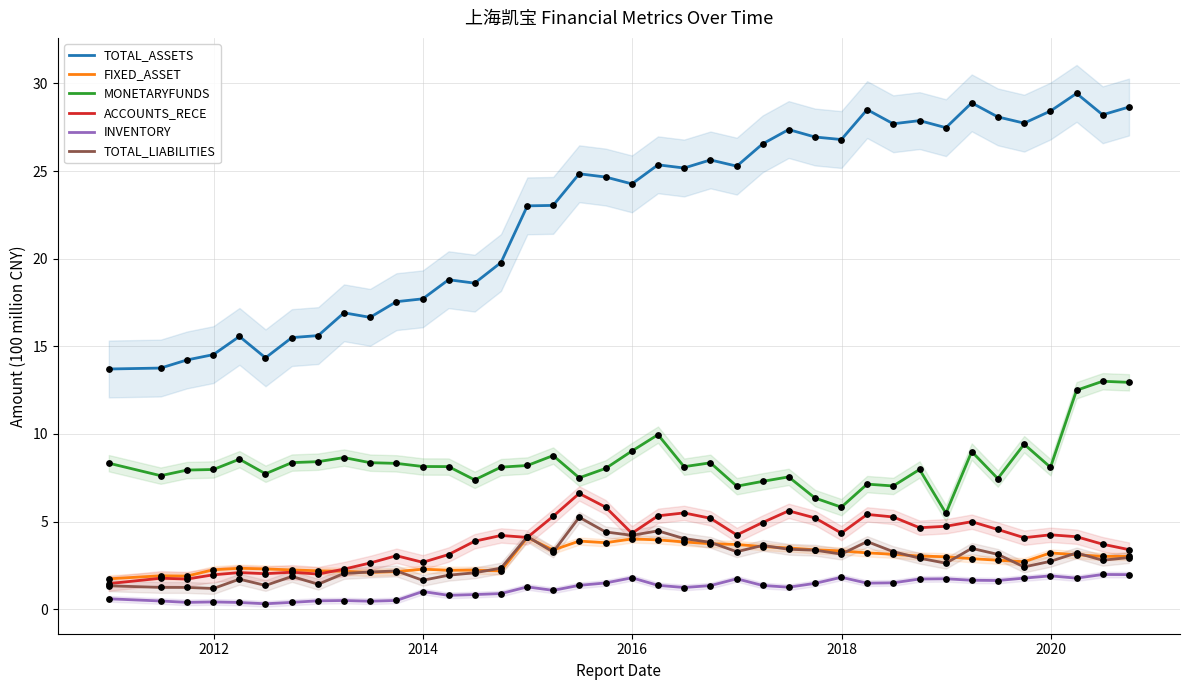

At how many categories does at least one series exceed 8?

39